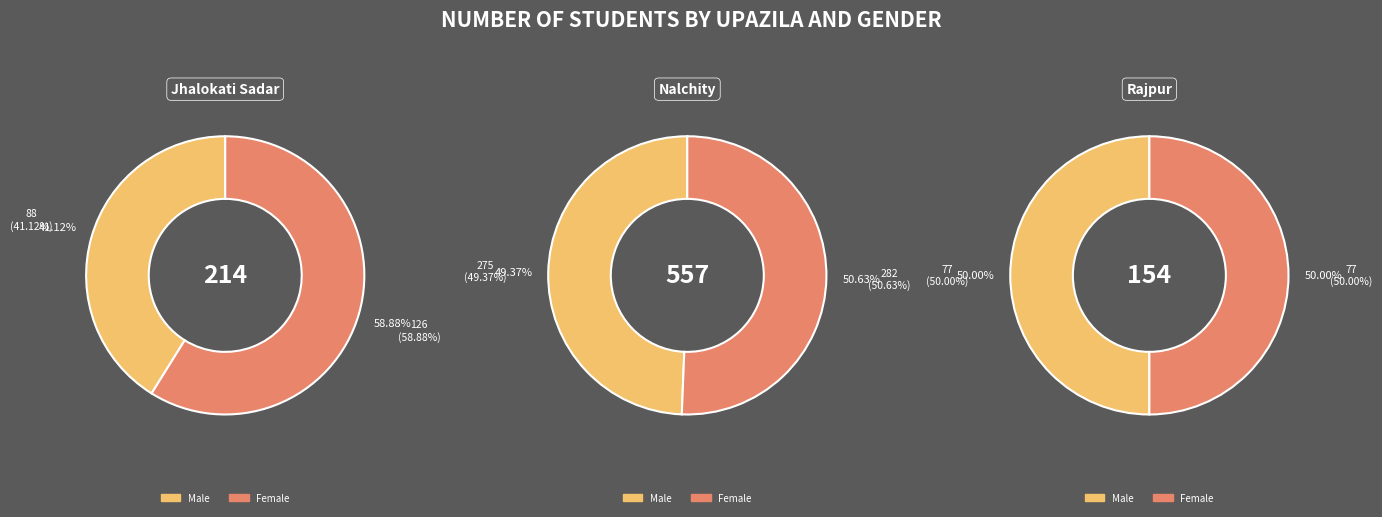

True or false: Nalchity accounts for 52% of the total.

False